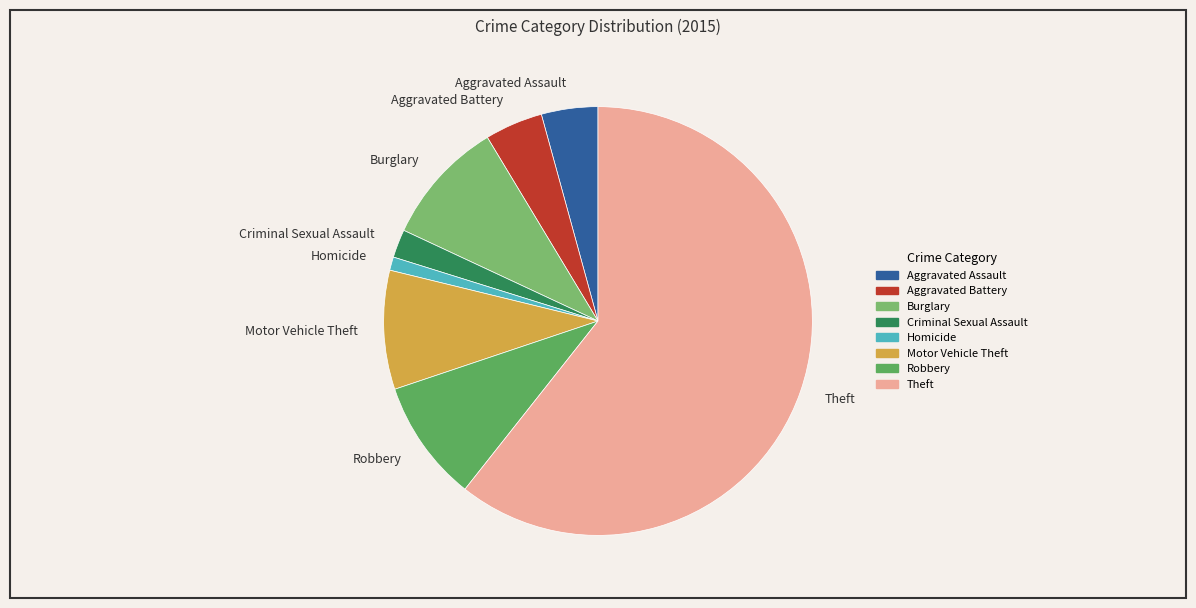

Between Aggravated Battery and Motor Vehicle Theft, which is larger?

Motor Vehicle Theft